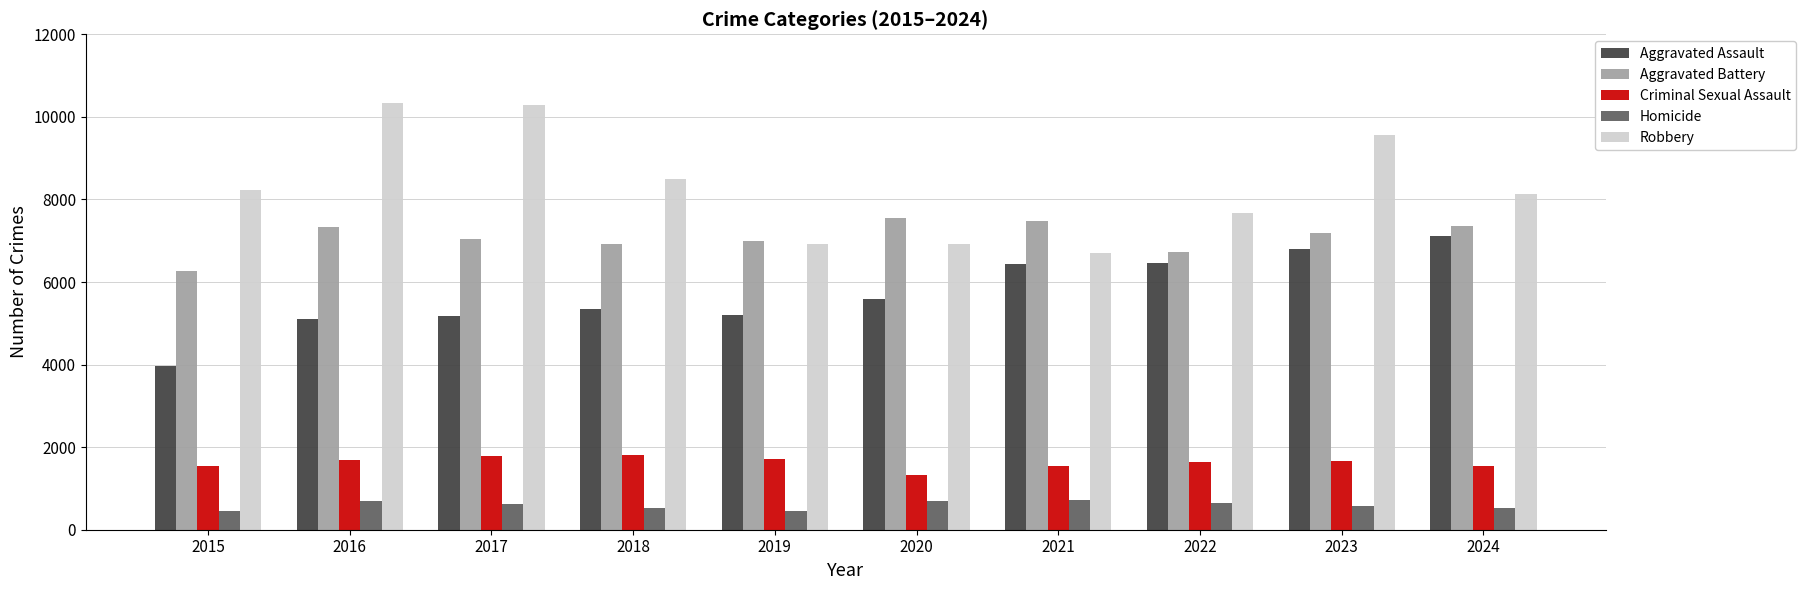

What is the difference between the maximum and minimum values in the Robbery series?

3645